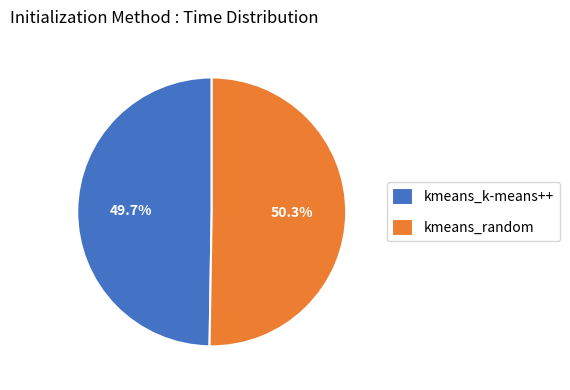

Rank the categories by value from lowest to highest.

kmeans_k-means++, kmeans_random